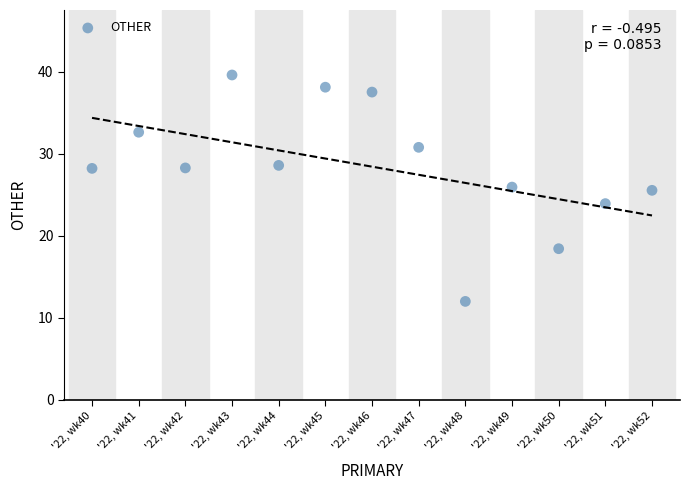

What is the range of Y values (max minus min)?

27.6